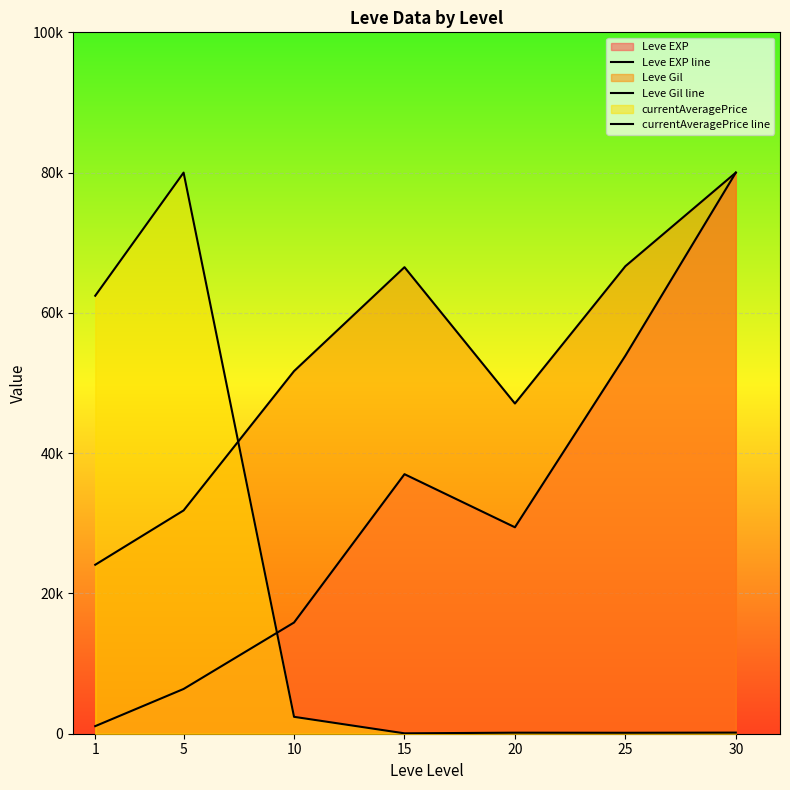

What is the difference between the maximum and minimum values in the currentAveragePrice line series?

79944.2